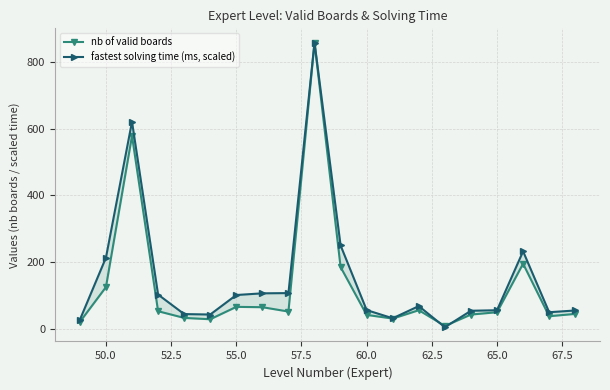

How many interior local peaks does the nb of valid boards series have?

5